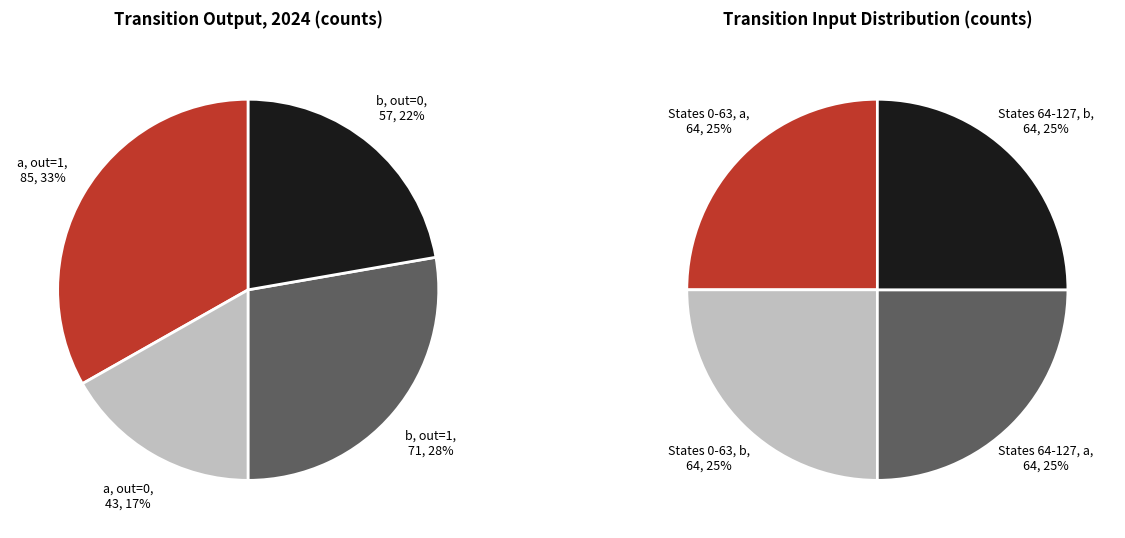

Is there a majority slice in this chart?

No